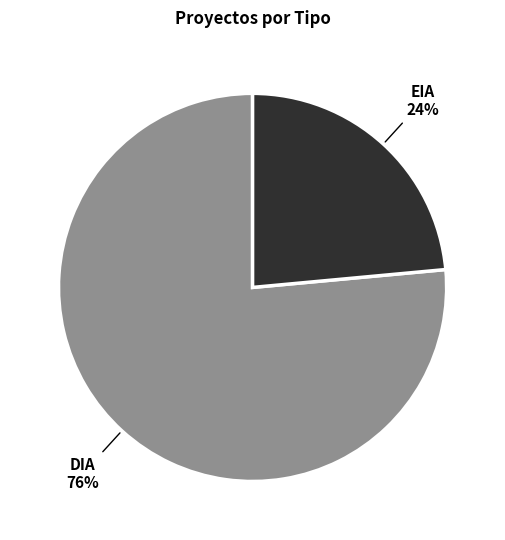

To the nearest percent, what is the average slice percentage?

50%